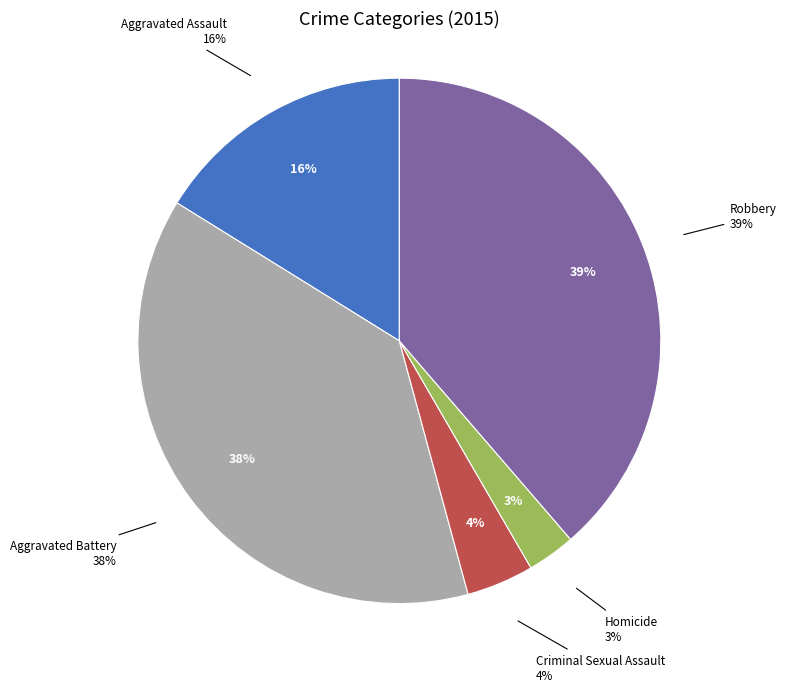

Rank the categories by value from highest to lowest.

Robbery, Aggravated Battery, Aggravated Assault, Criminal Sexual Assault, Homicide